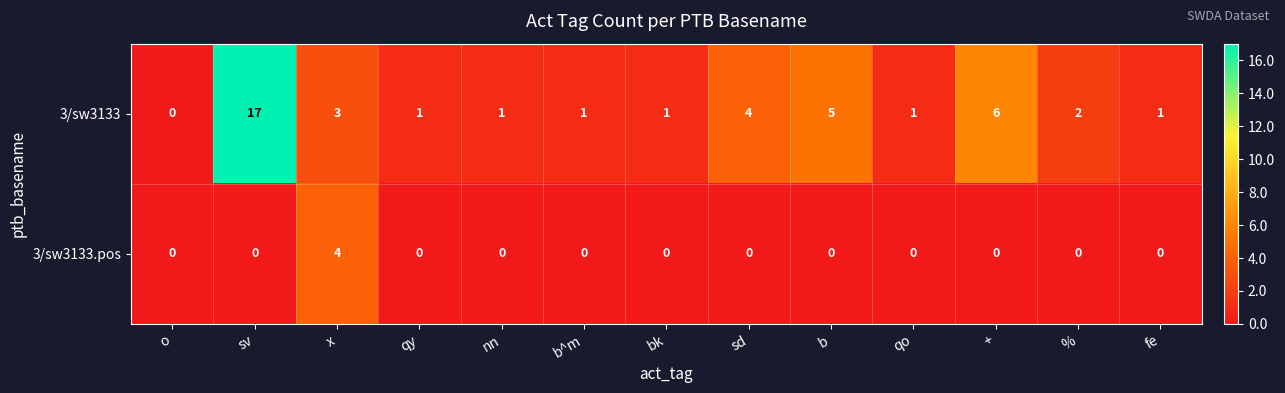

What is the highest value of the 3/sw3133 series?

17